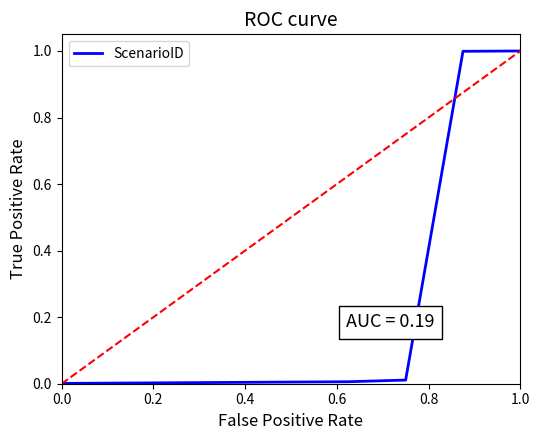

What is the maximum value shown in the chart?

1.0